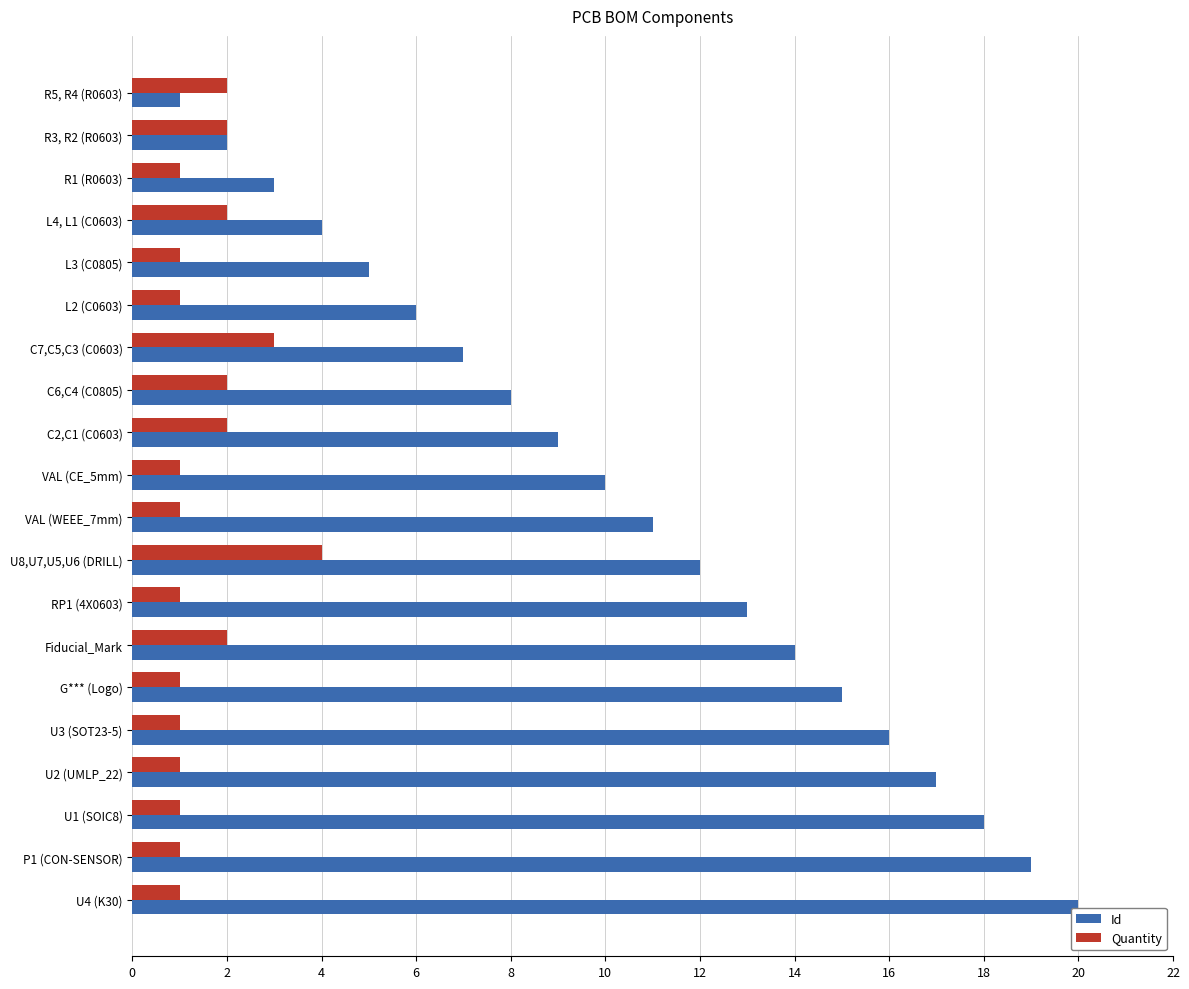

Which series has the widest spread of values?

Id